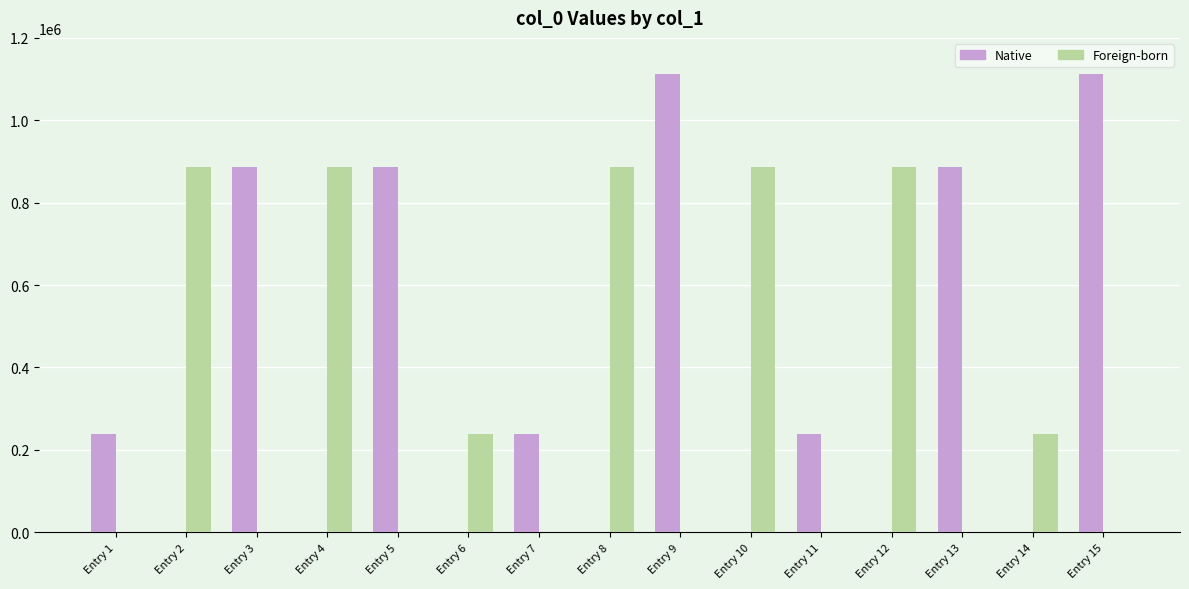

What is the maximum value shown in the chart?

1111436